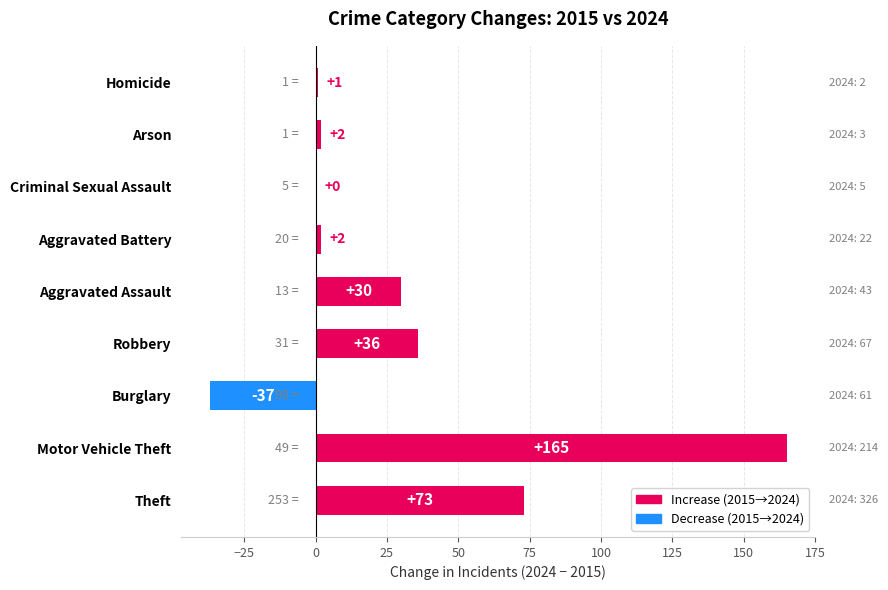

What is the change in value from Motor Vehicle Theft to Arson?

-163